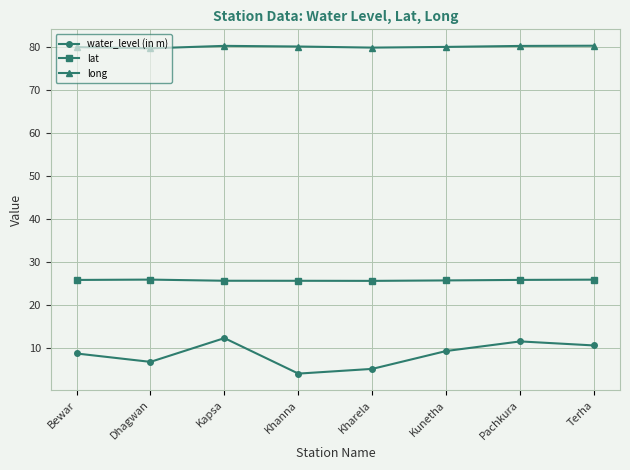

What position from the left is Kapsa?

3